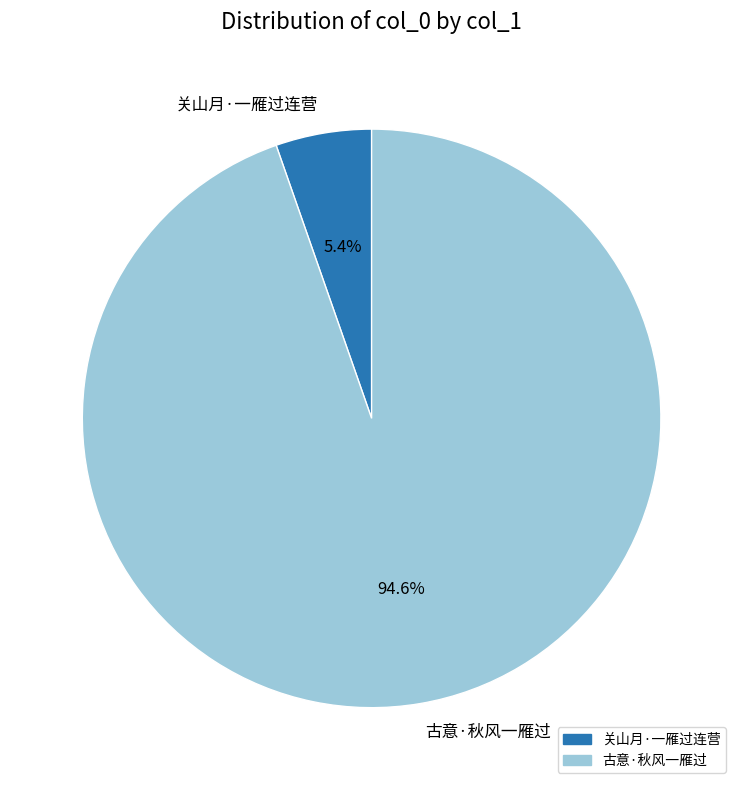

To the nearest percent, what portion does 古意·秋风一雁过 represent?

95%